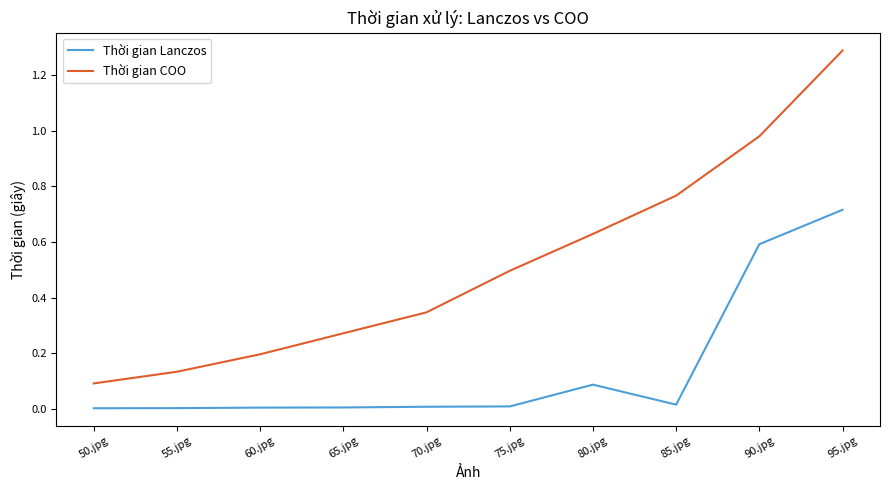

What are all the series names shown in the legend?

Thời gian Lanczos, Thời gian COO